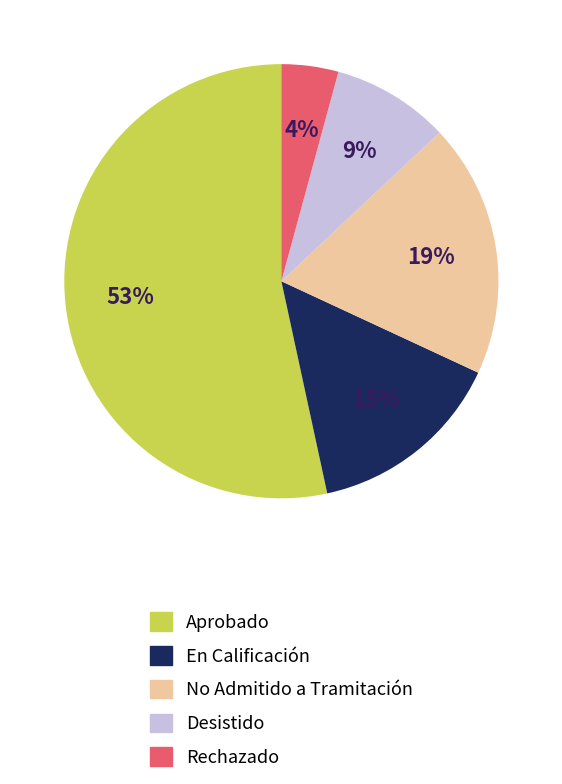

Between En Calificación and Aprobado, which is larger?

Aprobado